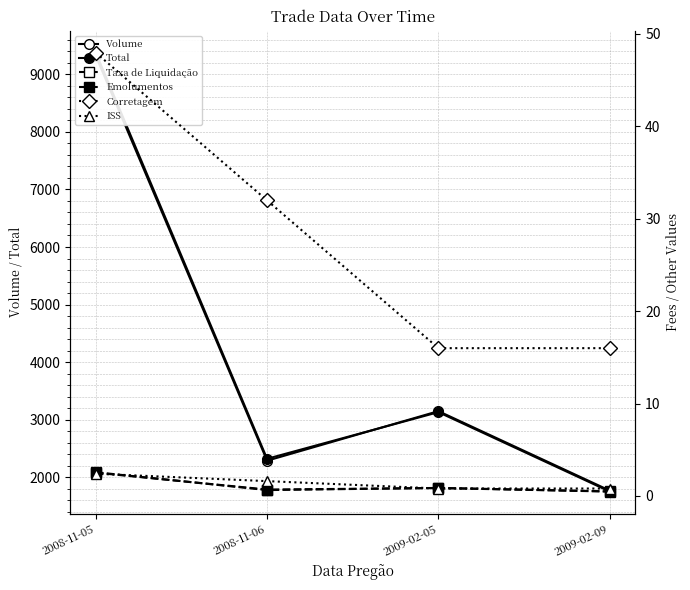

What is the lowest value of the Emolumentos series?

0.5